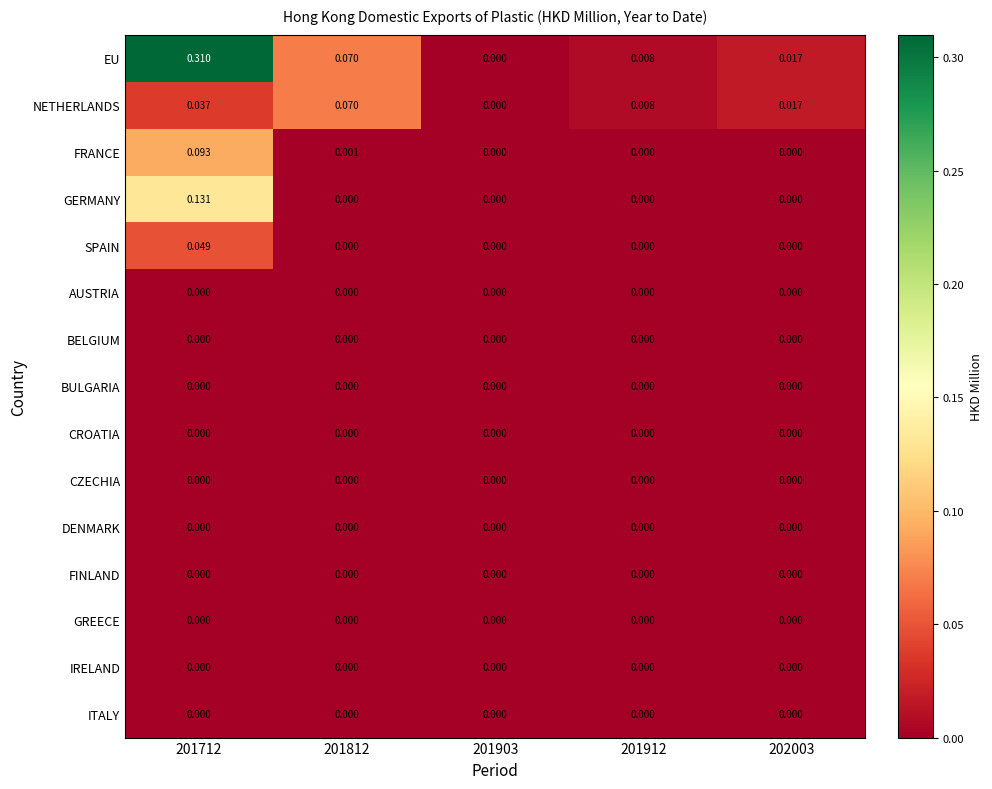

Which series has the largest total across all categories?

EU